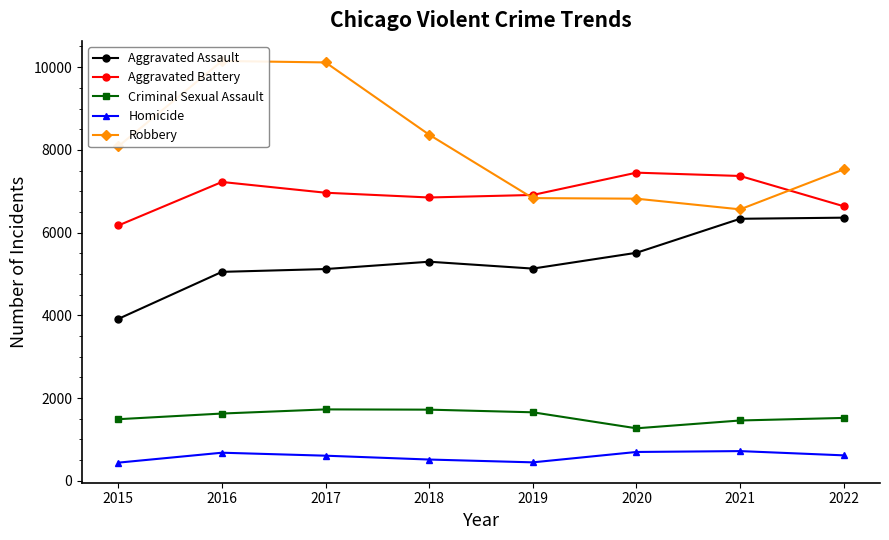

In Robbery, how many points are higher than both neighbors (excluding endpoints)?

1